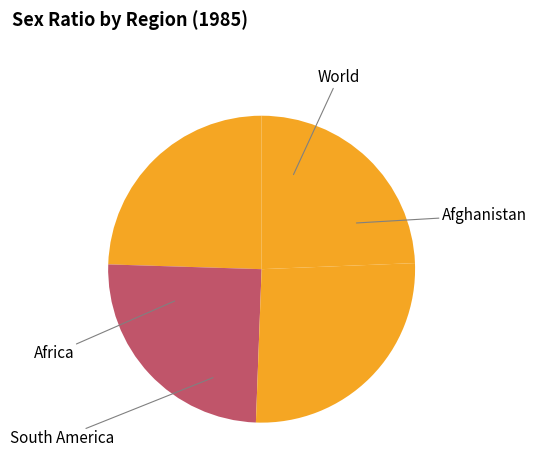

Count the number of slices in the pie.

4